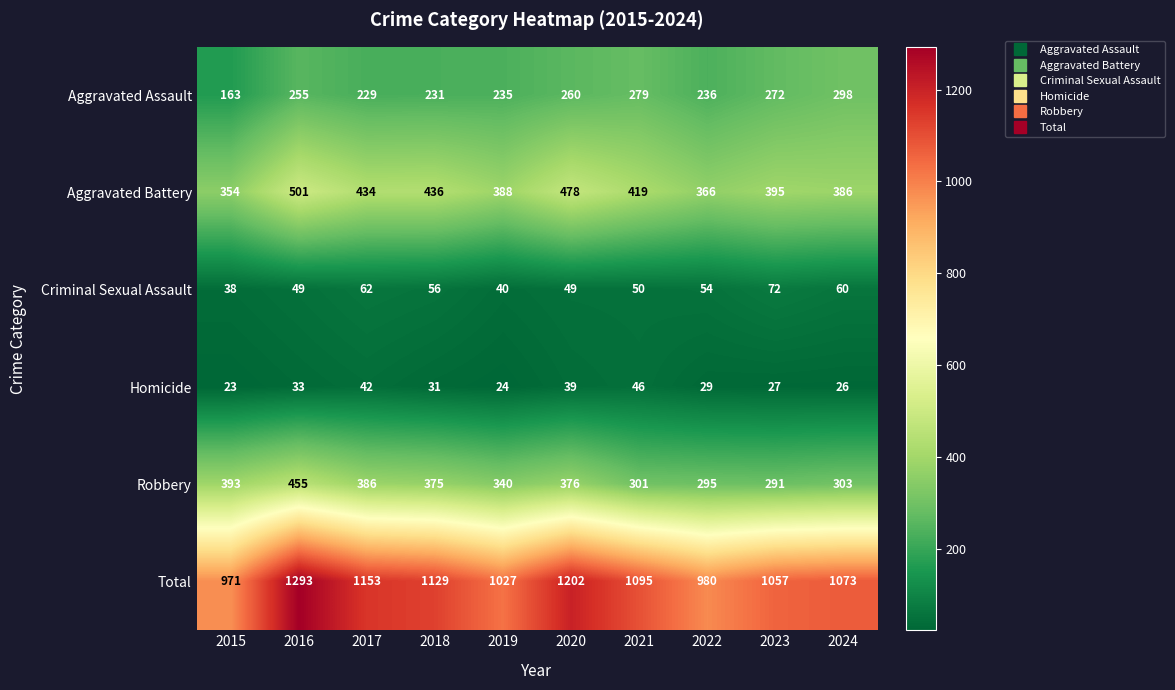

The value of Criminal Sexual Assault at 2019 is 54. True or false?

False